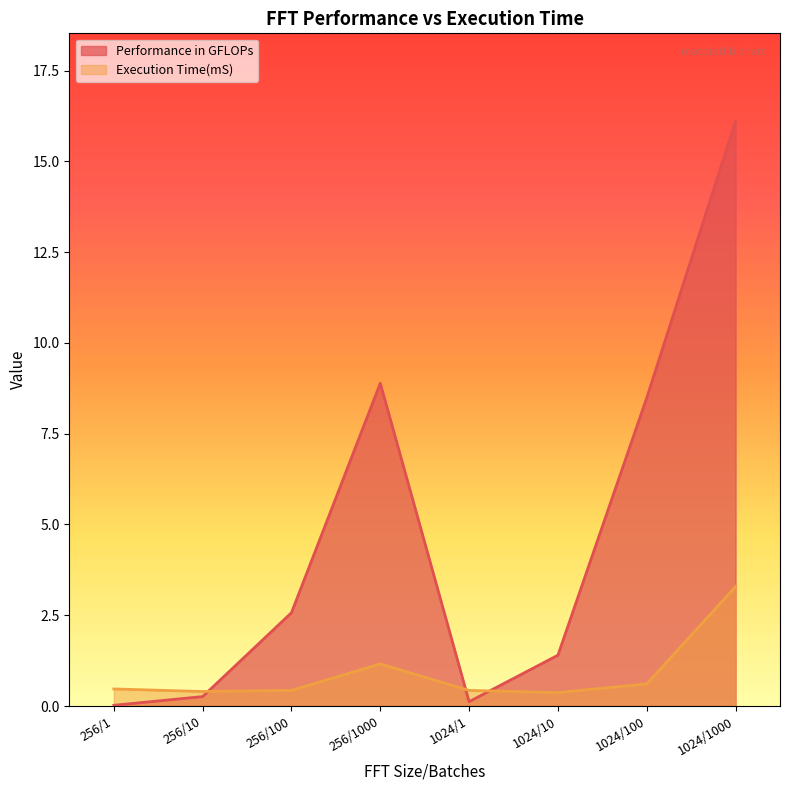

Which series changed the most between 256/100 and 1024/10?

Performance in GFLOPs